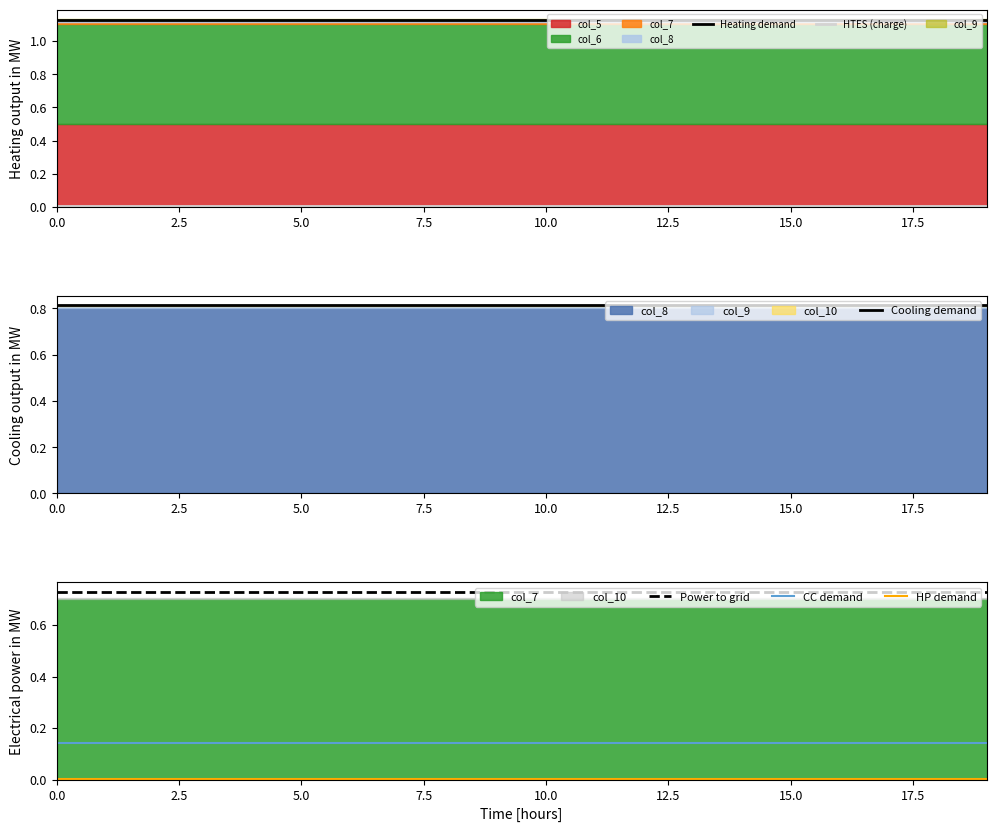

Reading left to right, list all the values displayed in this chart.

Heating demand: 1.1	1.1	1.1	1.1	1.1	1.1	1.1	1.1	1.1	1.1	1.1	1.1	1.1	1.1	1.1	1.1	1.1	1.1	1.1	1.1
HTES (charge): 0.0	0.0	0.0	0.0	0.0	0.0	0.0	0.0	0.0	0.0	0.0	0.0	0.0	0.0	0.0	0.0	0.0	0.0	0.0	0.0
Cooling demand: 0.8	0.8	0.8	0.8	0.8	0.8	0.8	0.8	0.8	0.8	0.8	0.8	0.8	0.8	0.8	0.8	0.8	0.8	0.8	0.8
Power to grid: 0.7	0.7	0.7	0.7	0.7	0.7	0.7	0.7	0.7	0.7	0.7	0.7	0.7	0.7	0.7	0.7	0.7	0.7	0.7	0.7
CC demand: 0.1	0.1	0.1	0.1	0.1	0.1	0.1	0.1	0.1	0.1	0.1	0.1	0.1	0.1	0.1	0.1	0.1	0.1	0.1	0.1
HP demand: 0.0	0.0	0.0	0.0	0.0	0.0	0.0	0.0	0.0	0.0	0.0	0.0	0.0	0.0	0.0	0.0	0.0	0.0	0.0	0.0